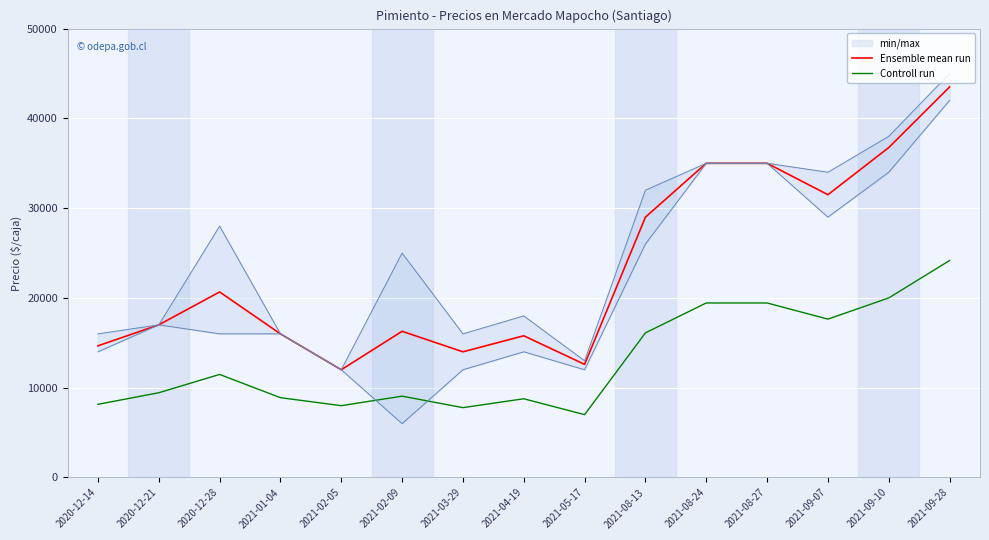

Is this an area chart (filled region under the line)?

No